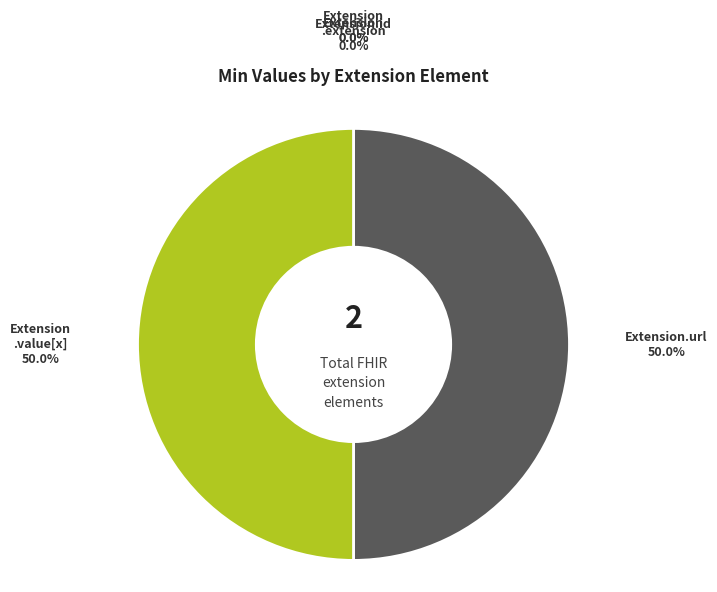

Which slice is the smallest?

Extension